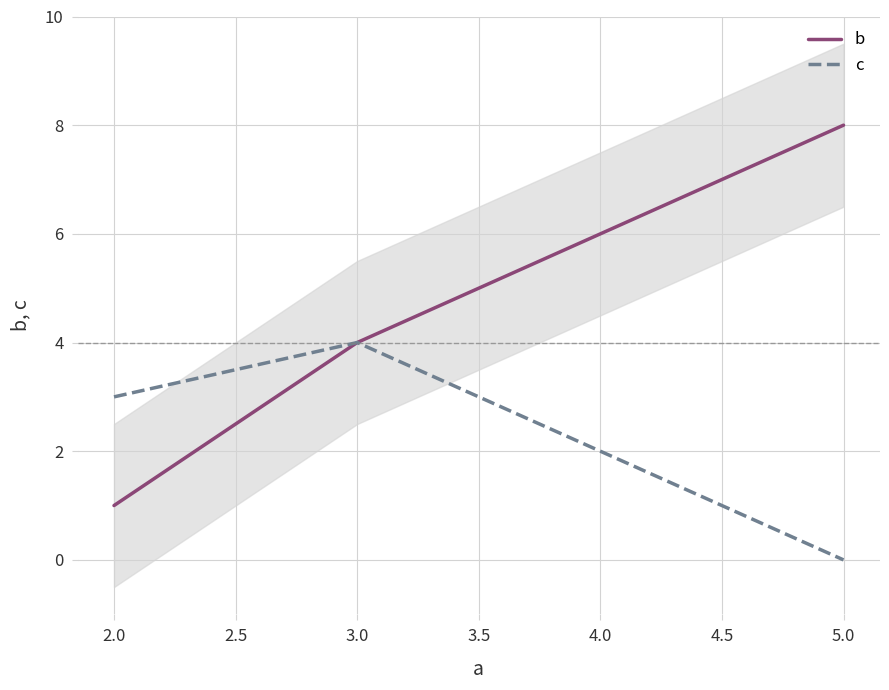

At which label does c reach its peak?

3.0